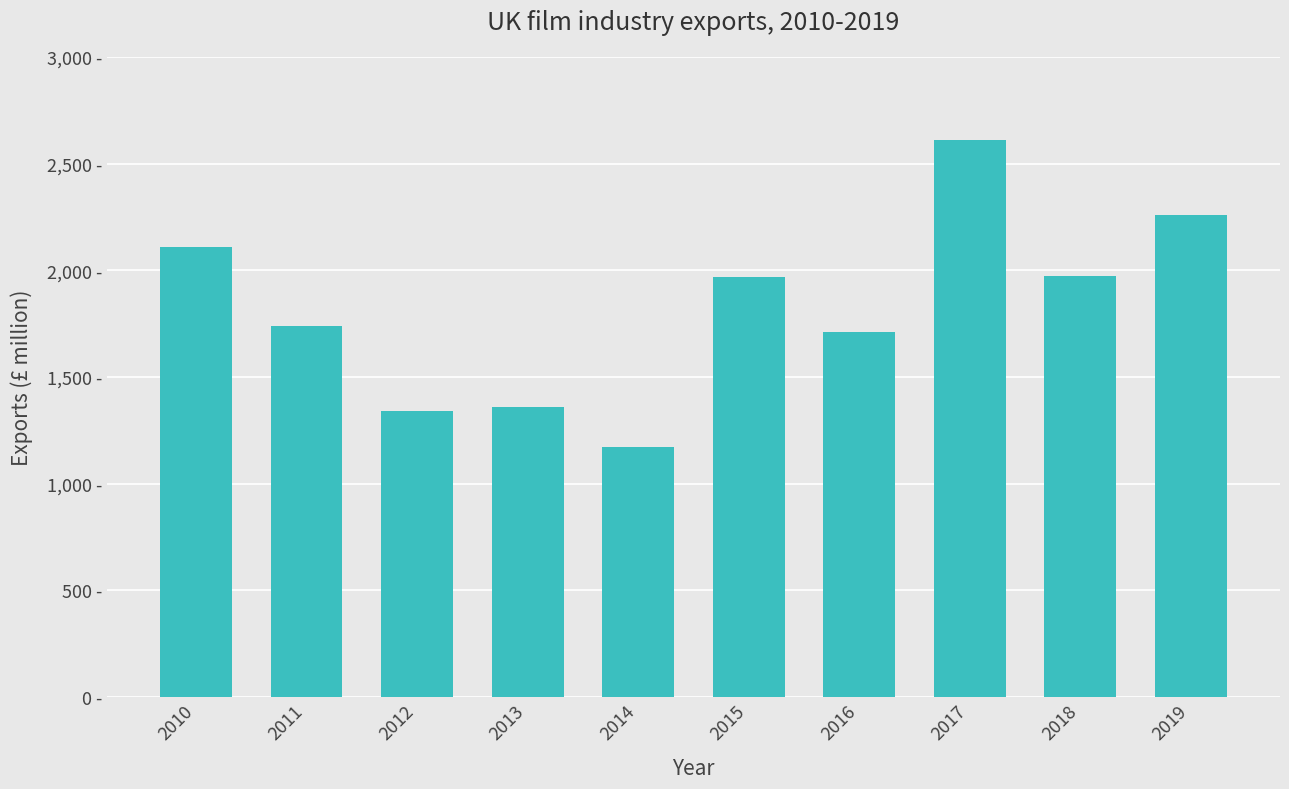

Does the chart contain any negative values?

No